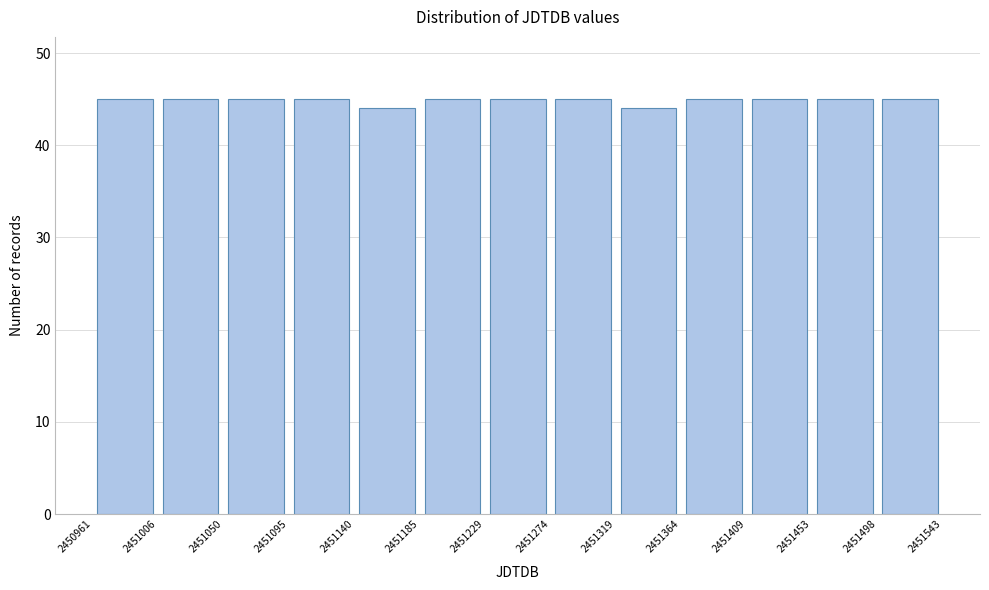

Reading left to right, list every bar in this chart as the range it spans on the x-axis followed by its height. The values are not printed on the chart, so give them approximately, as read against the axis.

2450961 to 2451006: 45
2451006 to 2451050: 45
2451050 to 2451095: 45
2451095 to 2451140: 45
2451140 to 2451185: 44
2451185 to 2451229: 45
2451229 to 2451274: 45
2451274 to 2451319: 45
2451319 to 2451364: 44
2451364 to 2451409: 45
2451409 to 2451453: 45
2451453 to 2451498: 45
2451498 to 2451543: 45